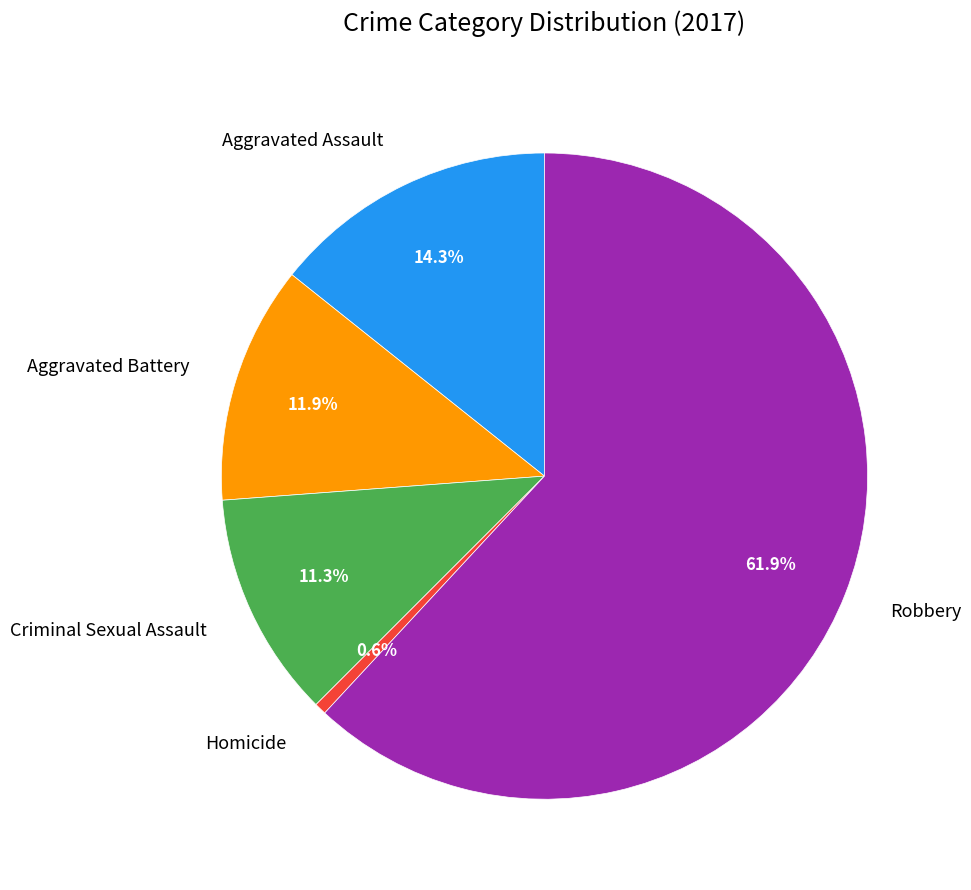

Is it true that Homicide is 1% of the pie?

True